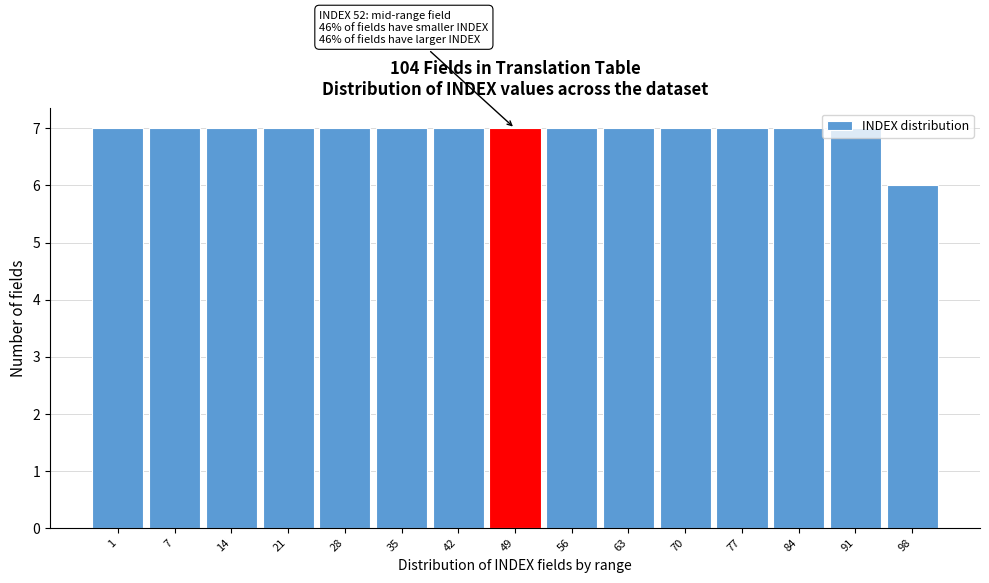

What is the sum of all values?

104